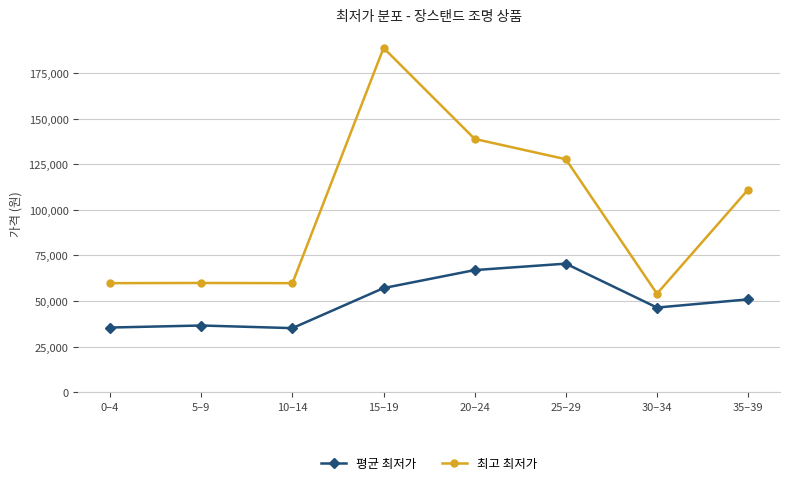

How many lines are shown in the chart?

2